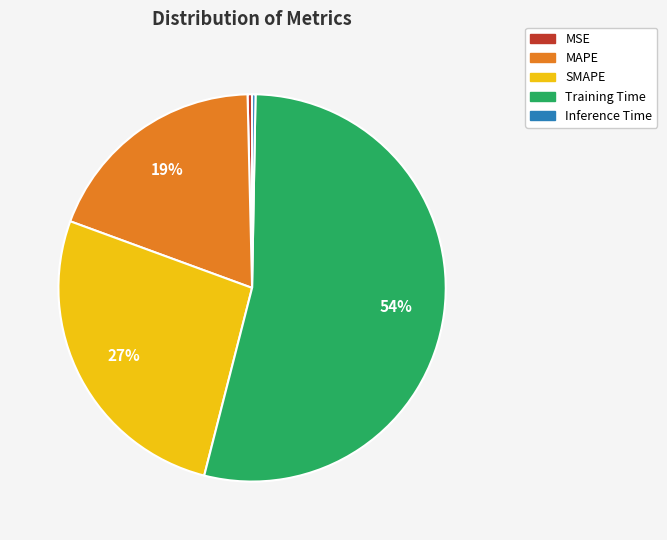

What percentage is the Training Time slice, to the nearest percent?

54%